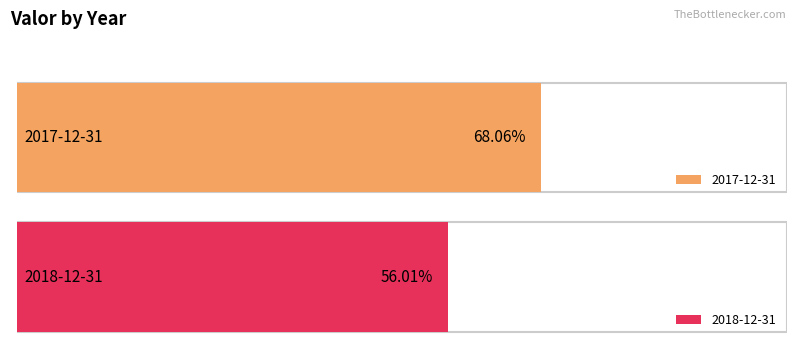

Count the values in the range 0 to 1.

2